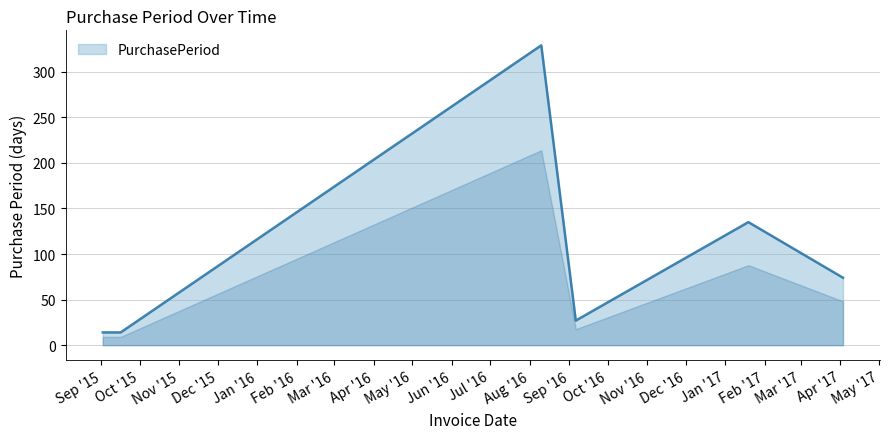

What is the maximum value shown in the chart?

329